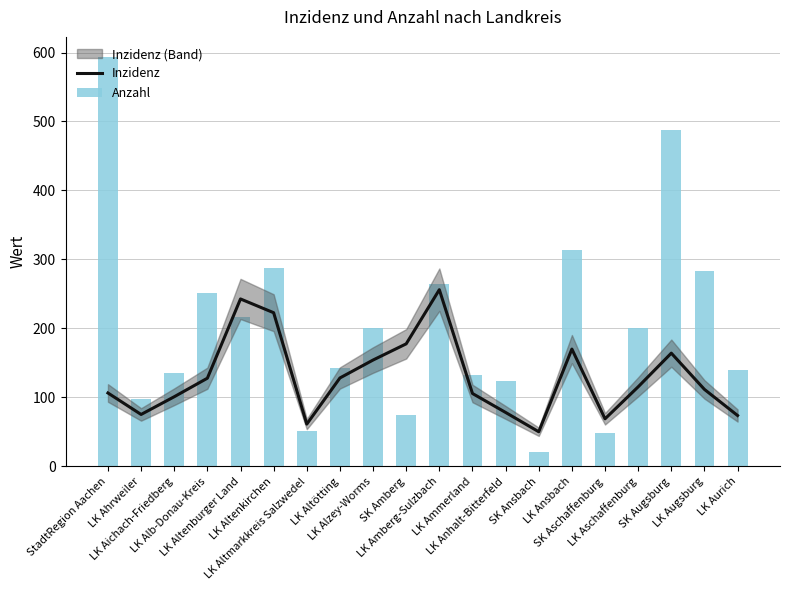

What is the sum of the Anzahl values at LK Altmarkkreis Salzwedel and LK Aichach-Friedberg?

187.0